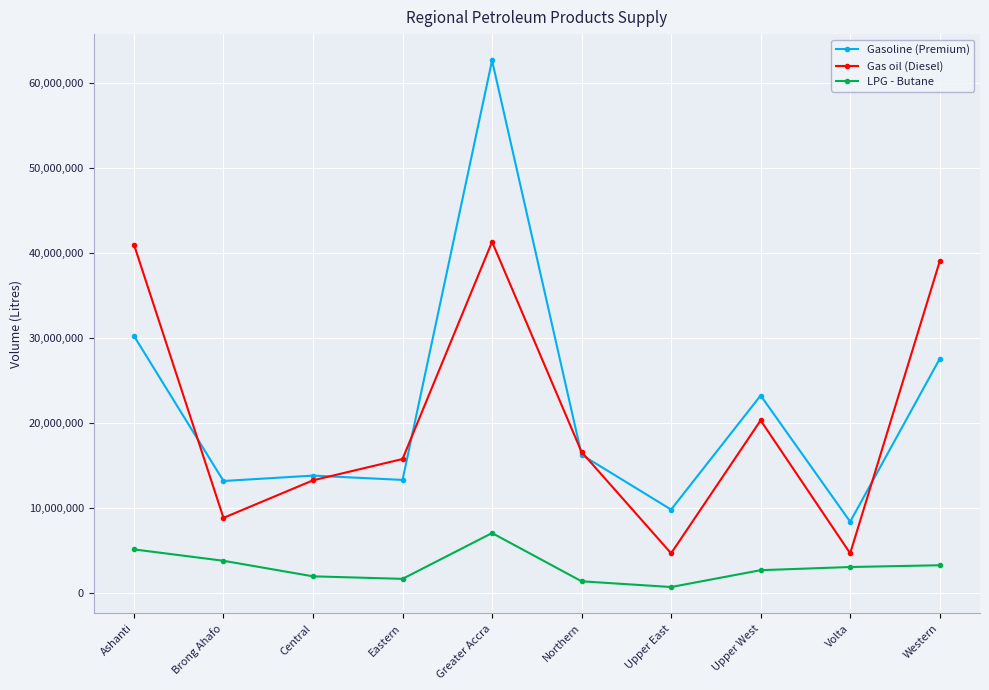

What is the value of the LPG - Butane point at the 1st from the left?

5114779